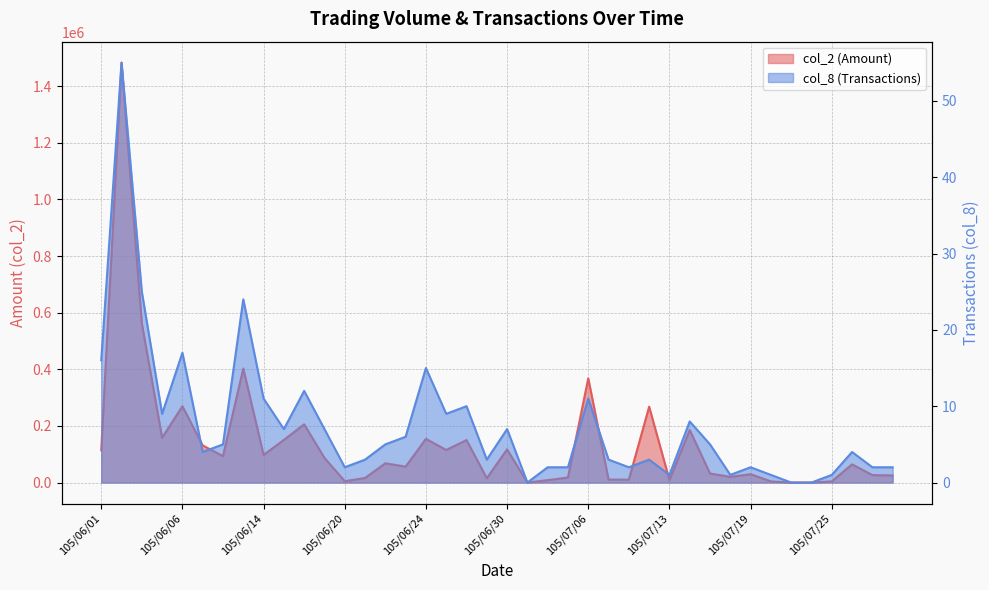

Reading left to right, extract all data points from this chart.

col_2: 105/06/01=113970	105/06/02=1483410	105/06/03=562310	105/06/04=158230	105/06/06=269560	105/06/07=131160	105/06/08=93210	105/06/13=402910	105/06/14=97430	105/06/15=150500	105/06/16=205590	105/06/17=87100	105/06/20=4800	105/06/21=16000	105/06/22=67900	105/06/23=56200	105/06/24=154340	105/06/27=115050	105/06/28=150000	105/06/29=15300	105/06/30=117000	105/07/01=0	105/07/04=8420	105/07/05=17640	105/07/06=368080	105/07/07=10450	105/07/11=10100	105/07/12=267950	105/07/13=9000	105/07/14=185700	105/07/15=31850	105/07/18=20000	105/07/19=29420	105/07/20=3900	105/07/21=0	105/07/22=0	105/07/25=4000	105/07/26=64160	105/07/27=26300	105/07/29=25080
col_8: 105/06/01=16	105/06/02=55	105/06/03=25	105/06/04=9	105/06/06=17	105/06/07=4	105/06/08=5	105/06/13=24	105/06/14=11	105/06/15=7	105/06/16=12	105/06/17=7	105/06/20=2	105/06/21=3	105/06/22=5	105/06/23=6	105/06/24=15	105/06/27=9	105/06/28=10	105/06/29=3	105/06/30=7	105/07/01=0	105/07/04=2	105/07/05=2	105/07/06=11	105/07/07=3	105/07/11=2	105/07/12=3	105/07/13=1	105/07/14=8	105/07/15=5	105/07/18=1	105/07/19=2	105/07/20=1	105/07/21=0	105/07/22=0	105/07/25=1	105/07/26=4	105/07/27=2	105/07/29=2